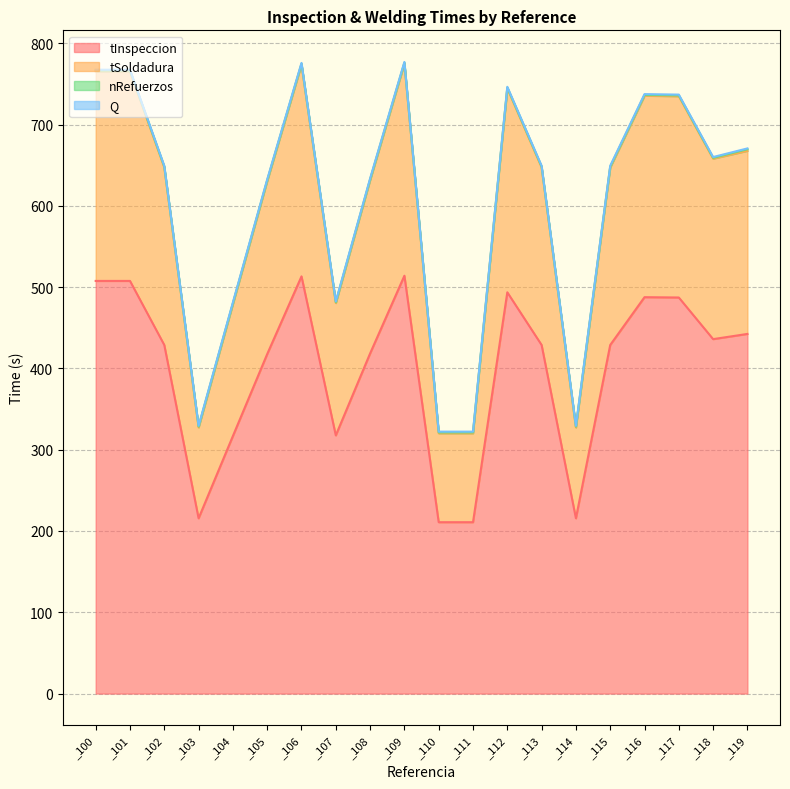

At which category does tSoldadura reach its first local peak?

_106